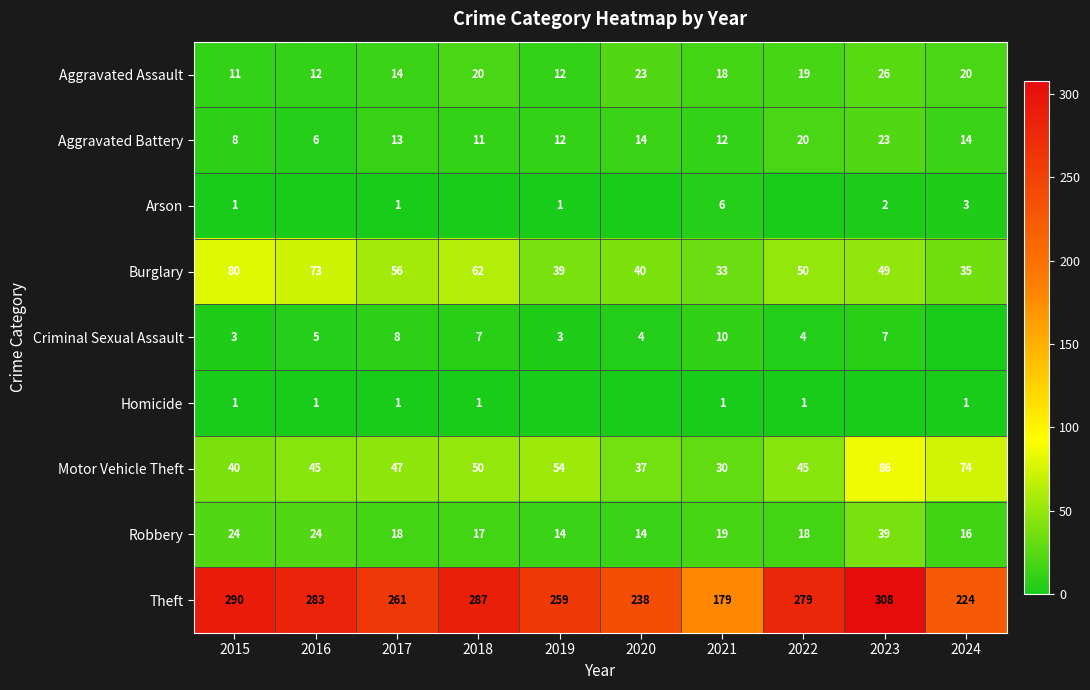

Count the number of data series in this chart.

9